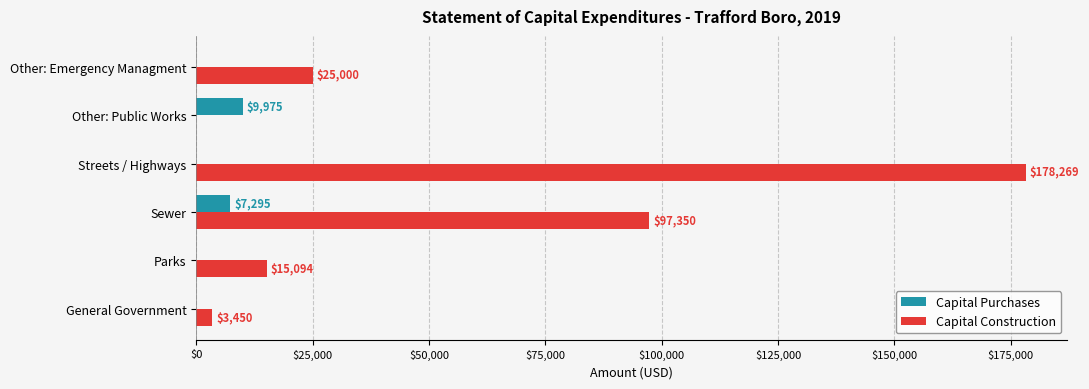

Which series has the widest spread of values?

Capital Construction